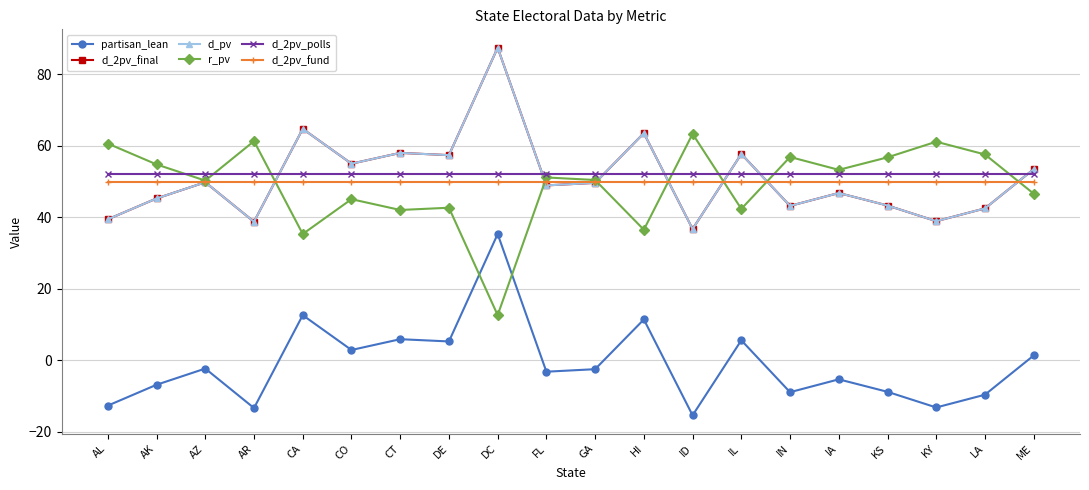

Reading left to right, extract all data points from this chart.

partisan_lean: AL=-12.7	AK=-6.9	AZ=-2.4	AR=-13.4	CA=12.6	CO=2.8	CT=5.9	DE=5.2	DC=35.3	FL=-3.2	GA=-2.5	HI=11.4	ID=-15.4	IL=5.6	IN=-9.0	IA=-5.4	KS=-8.9	KY=-13.2	LA=-9.7	ME=1.3
d_2pv_final: AL=39.4	AK=45.2	AZ=49.8	AR=38.7	CA=64.7	CO=55.0	CT=58.0	DE=57.4	DC=87.4	FL=48.9	GA=49.6	HI=63.5	ID=36.7	IL=57.7	IN=43.2	IA=46.8	KS=43.3	KY=38.9	LA=42.5	ME=53.4
d_pv: AL=39.4	AK=45.2	AZ=49.8	AR=38.7	CA=64.7	CO=55.0	CT=58.0	DE=57.4	DC=87.4	FL=48.9	GA=49.6	HI=63.5	ID=36.7	IL=57.7	IN=43.2	IA=46.8	KS=43.3	KY=38.9	LA=42.5	ME=53.4
r_pv: AL=60.6	AK=54.8	AZ=50.2	AR=61.3	CA=35.3	CO=45.0	CT=42.0	DE=42.6	DC=12.6	FL=51.1	GA=50.4	HI=36.5	ID=63.3	IL=42.3	IN=56.8	IA=53.2	KS=56.7	KY=61.1	LA=57.5	ME=46.6
d_2pv_polls: AL=52.1	AK=52.1	AZ=52.1	AR=52.1	CA=52.1	CO=52.1	CT=52.1	DE=52.1	DC=52.1	FL=52.1	GA=52.1	HI=52.1	ID=52.1	IL=52.1	IN=52.1	IA=52.1	KS=52.1	KY=52.1	LA=52.1	ME=52.1
d_2pv_fund: AL=49.8	AK=49.8	AZ=49.8	AR=49.8	CA=49.8	CO=49.8	CT=49.8	DE=49.8	DC=49.8	FL=49.8	GA=49.8	HI=49.8	ID=49.8	IL=49.8	IN=49.8	IA=49.8	KS=49.8	KY=49.8	LA=49.8	ME=49.8